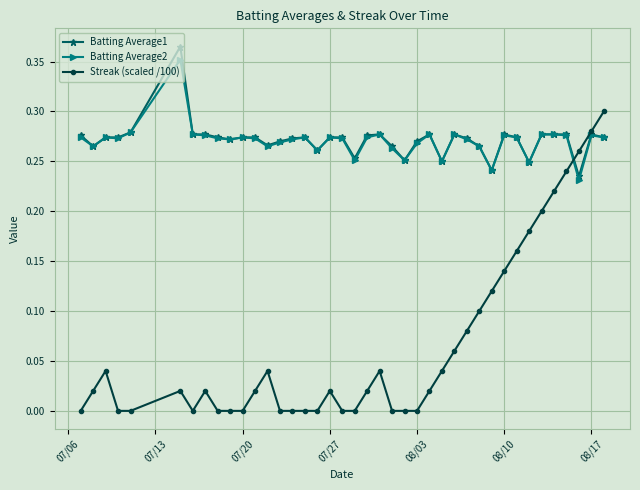

Which series has the largest range (max minus min)?

Streak (scaled /100)